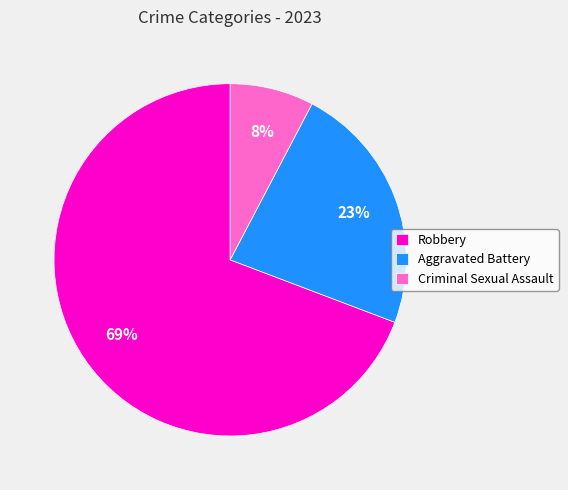

Which has a higher value, Criminal Sexual Assault or Aggravated Battery?

Aggravated Battery